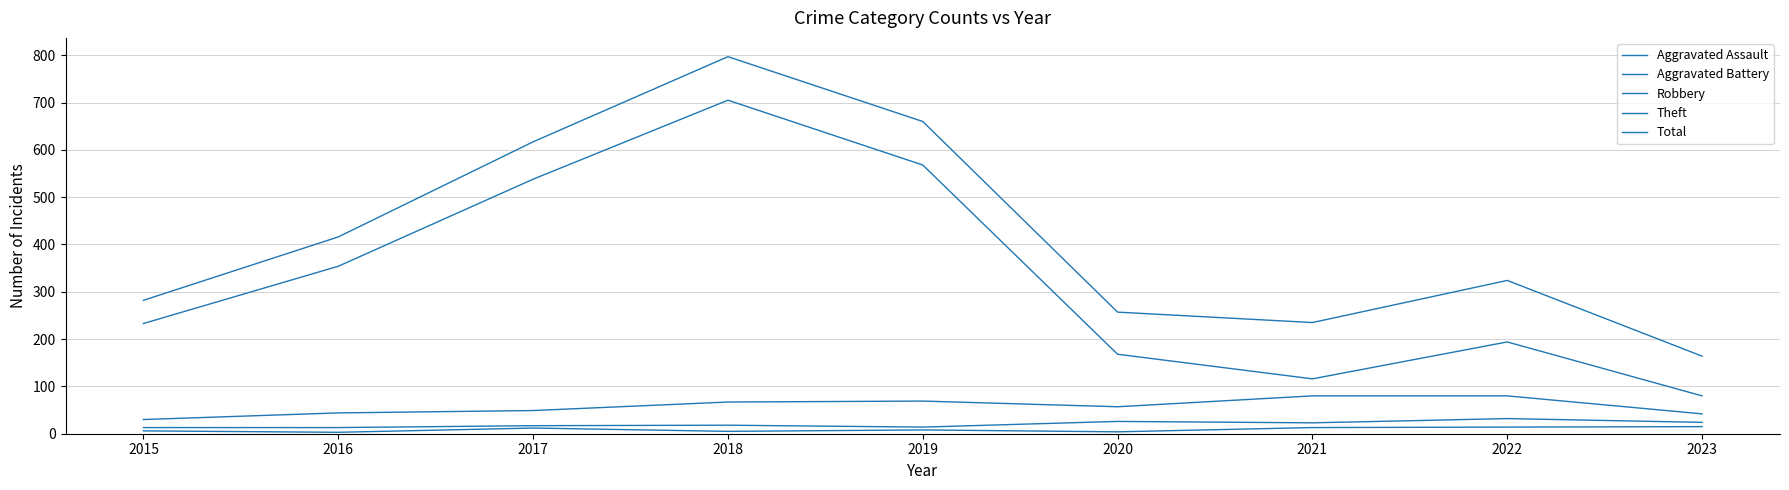

Rank the series at 2021 from lowest to highest value.

Aggravated Assault, Aggravated Battery, Robbery, Theft, Total